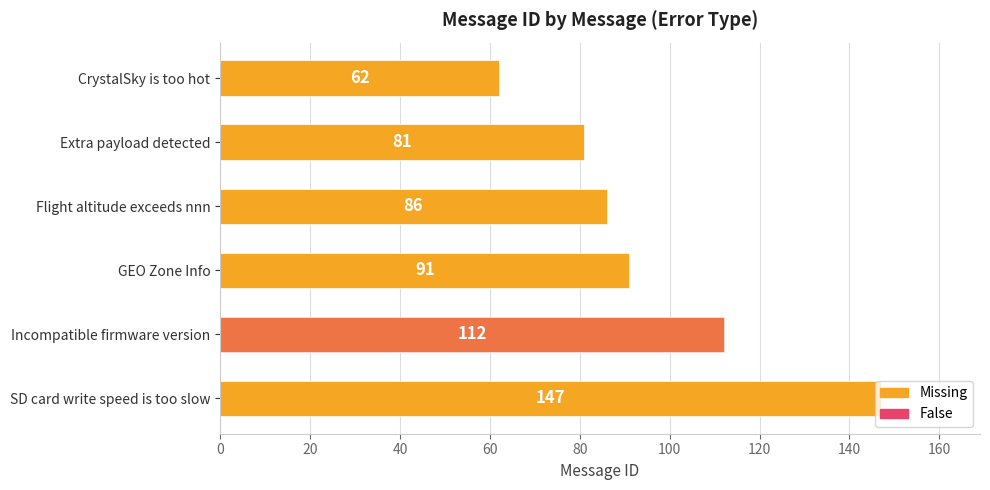

How many values are below 91?

3